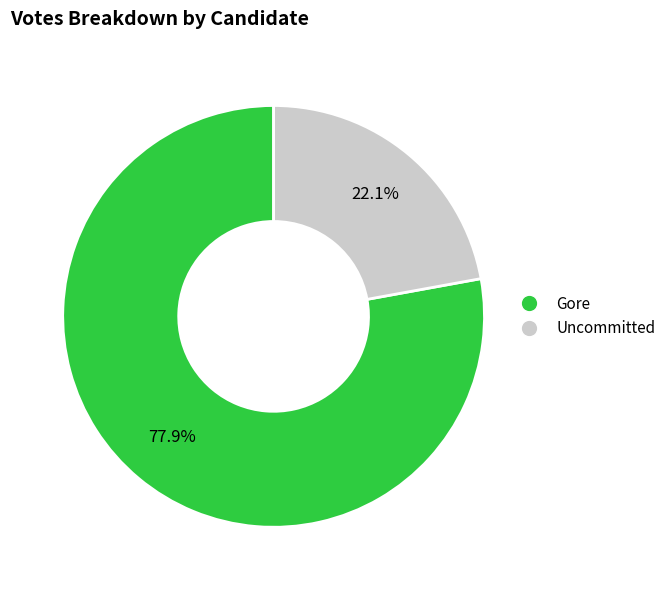

Rank the categories by value from lowest to highest.

Uncommitted, Gore